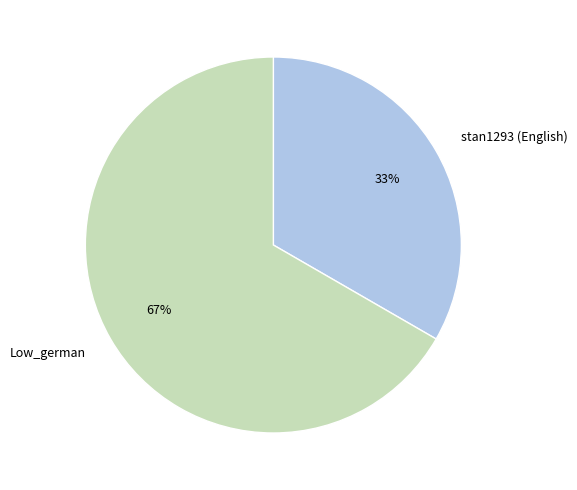

How many segments does this pie chart have?

2